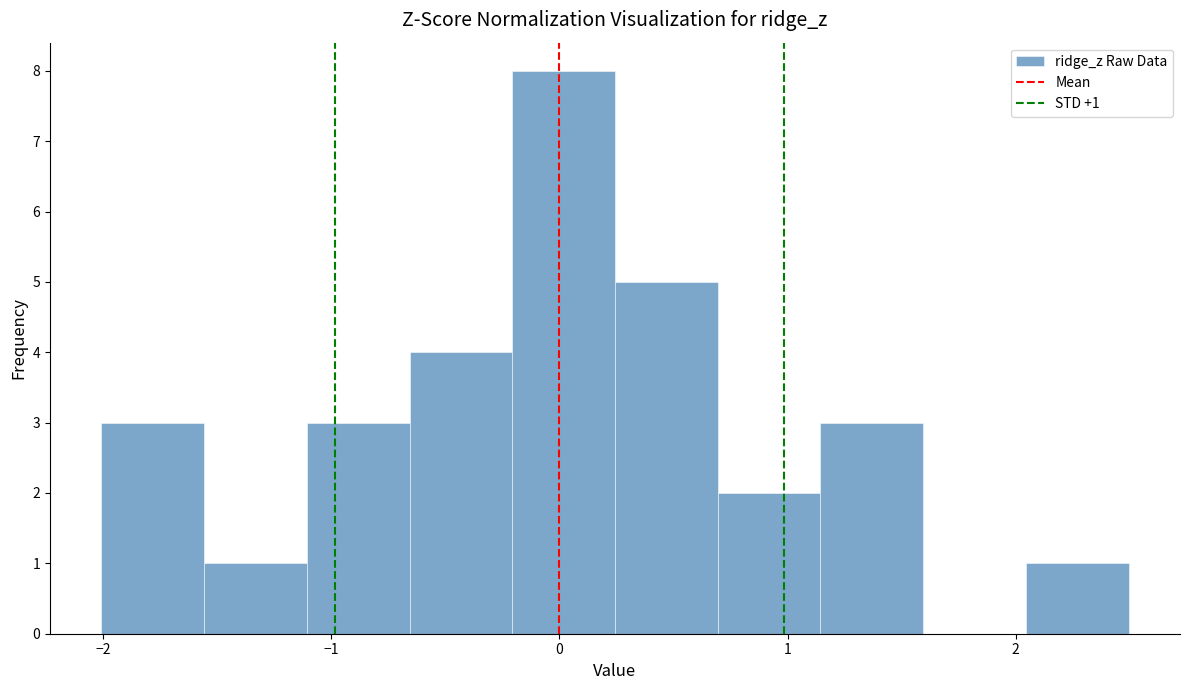

Over which range of the x-axis is the bar tallest?

-0.2 to 0.2